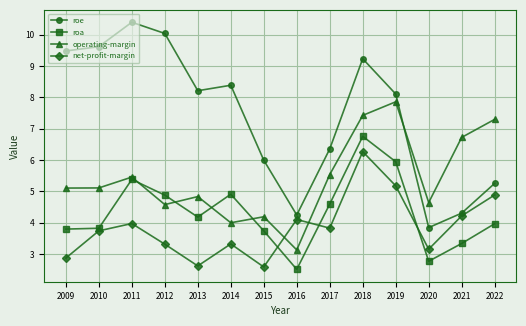

Between 2013 and 2017, which series saw the biggest shift?

roe